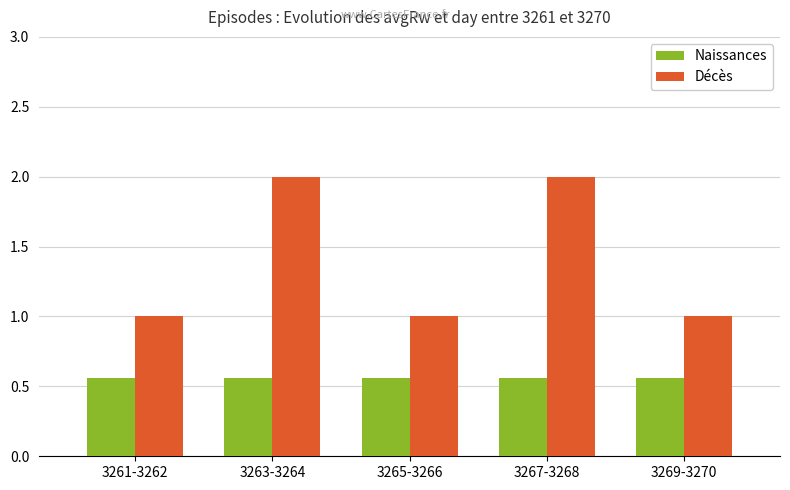

True or false: Décès has a value of 2.0 at 3267-3268.

True